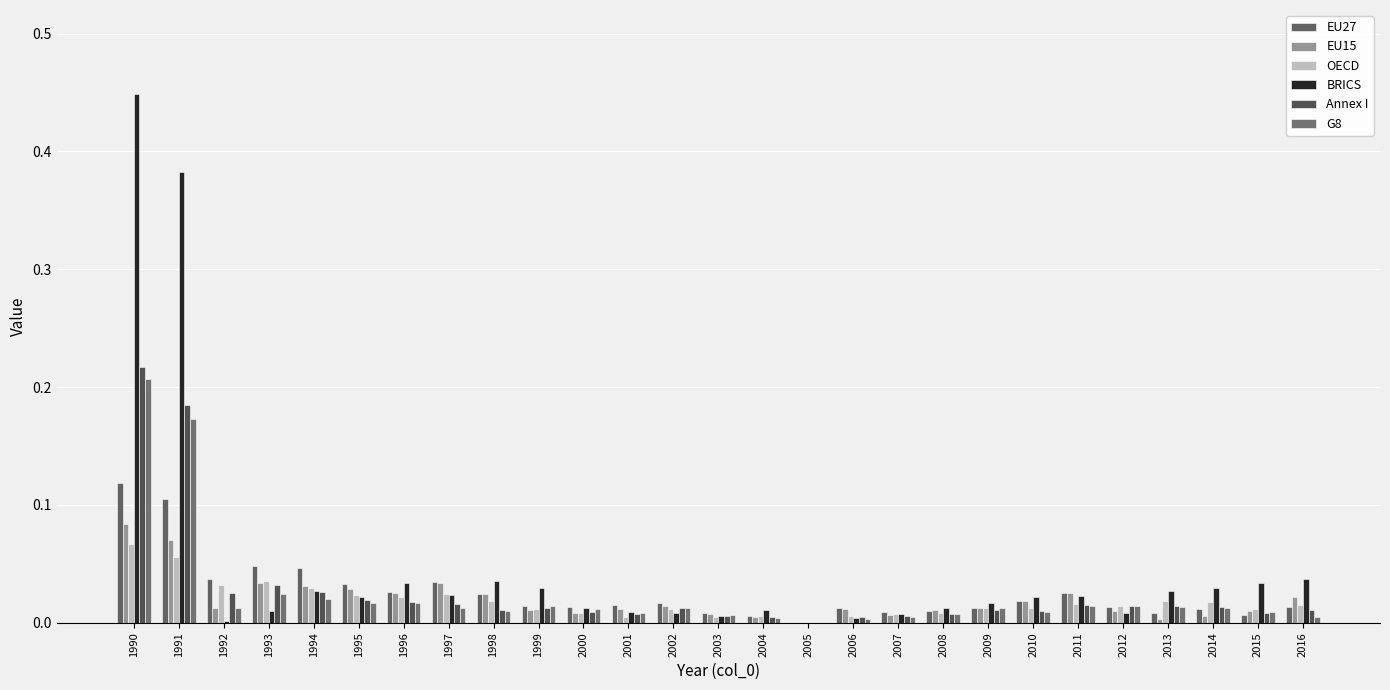

Where is EU27 nearest to the value 0?

2005